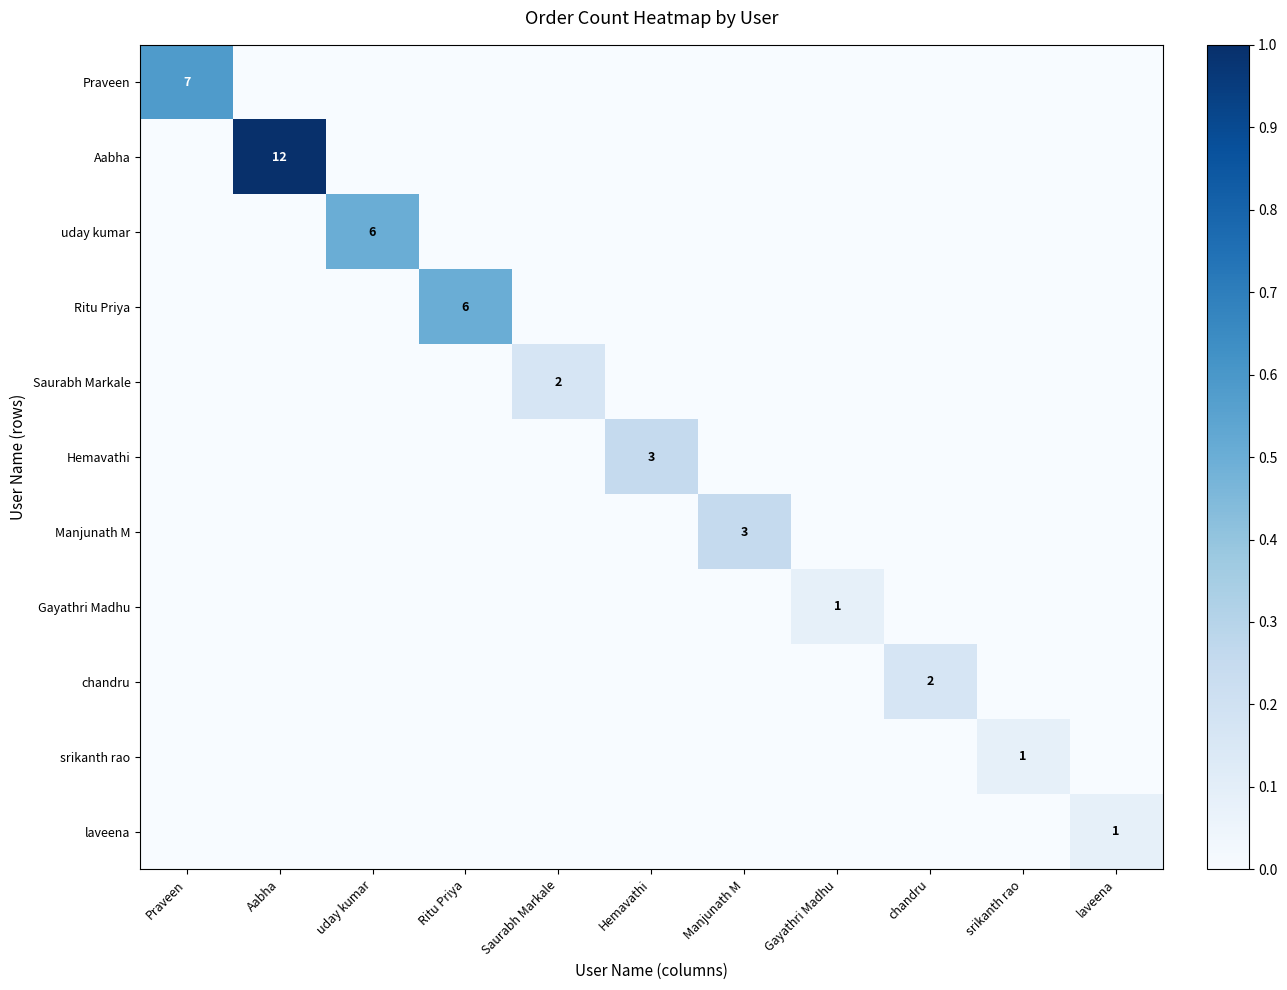

Where is laveena nearest to the value 0?

Praveen